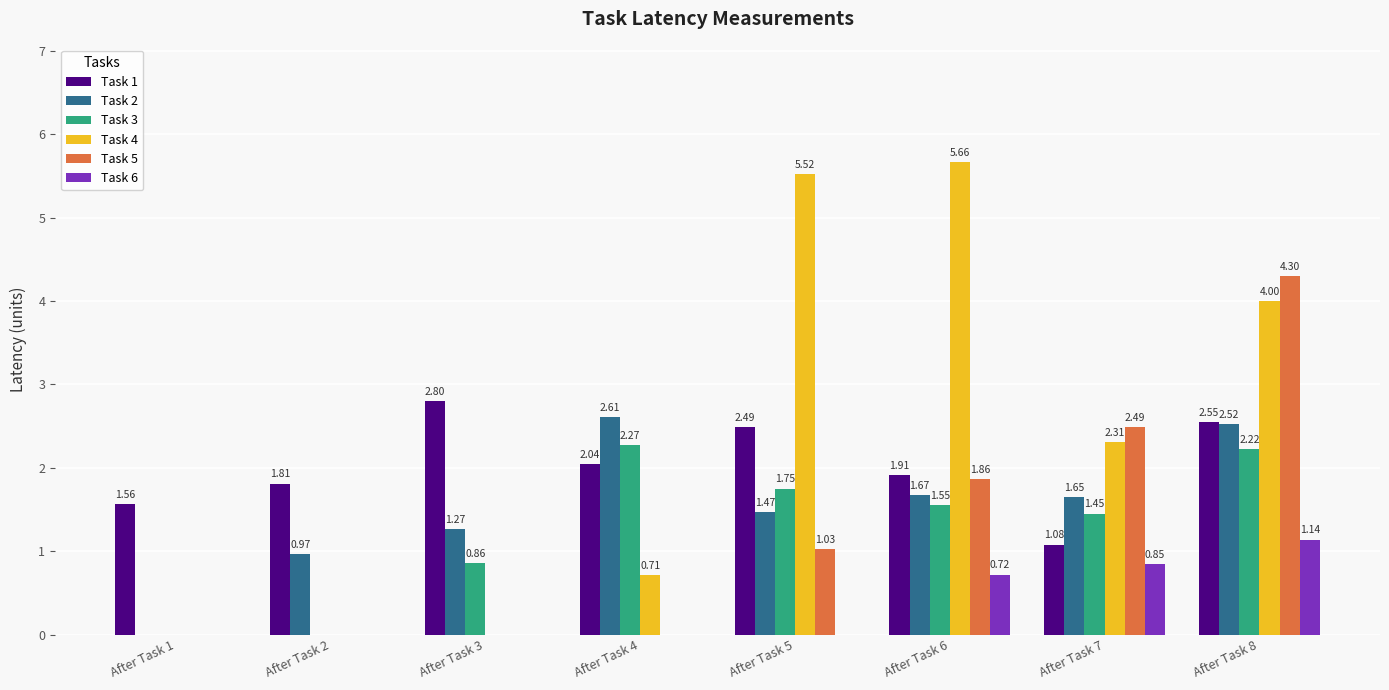

Count the number of categories in the chart.

8